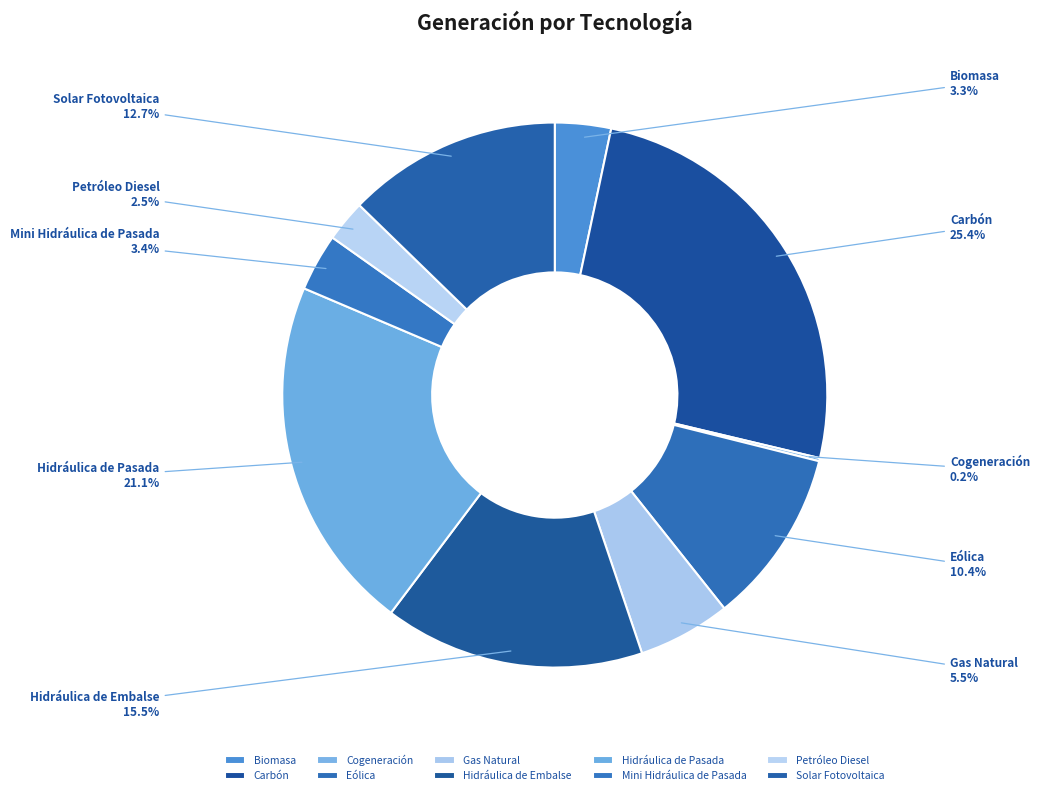

Is there any slice that represents more than half of the pie?

No